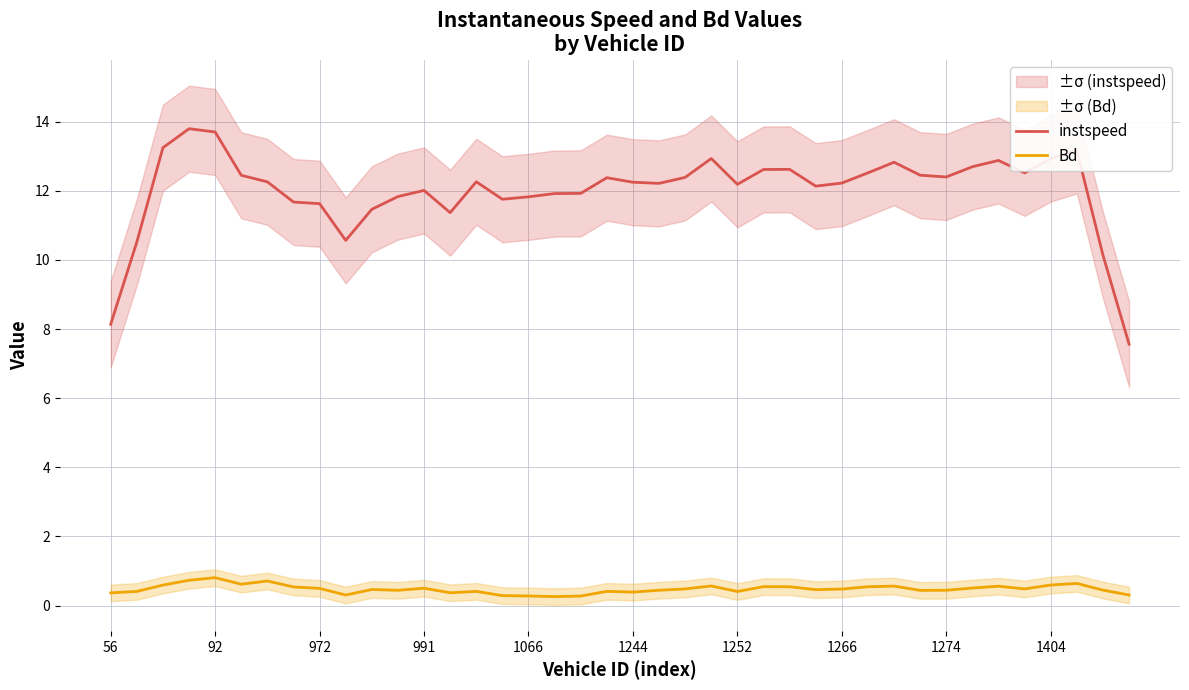

The value of instspeed at 17 is 11.9. True or false?

True